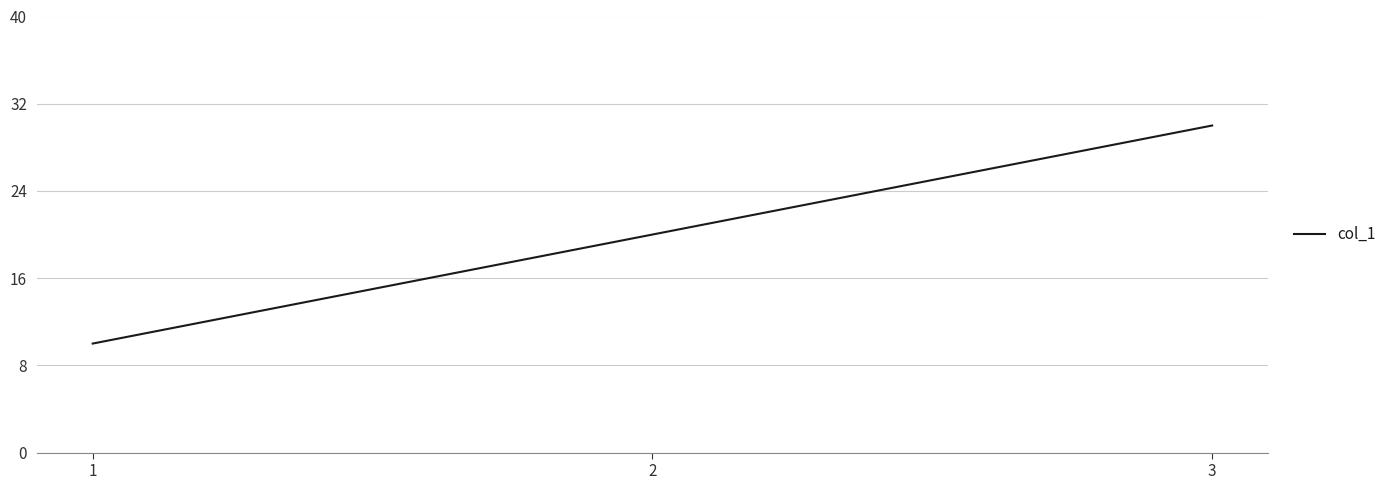

What is the maximum value shown in the chart?

30